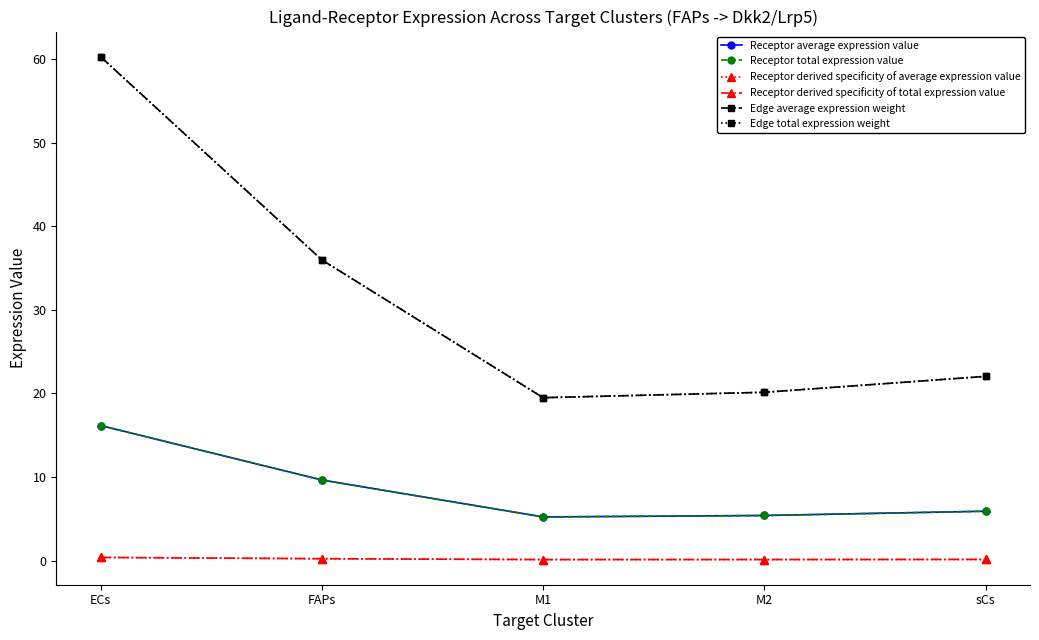

Is this an area chart (filled region under the line)?

No